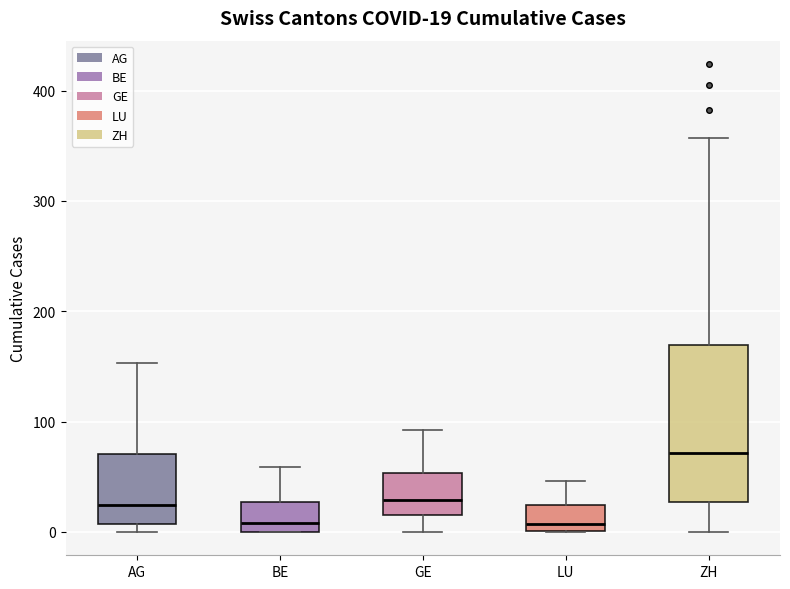

Which box's median line is the highest?

ZH